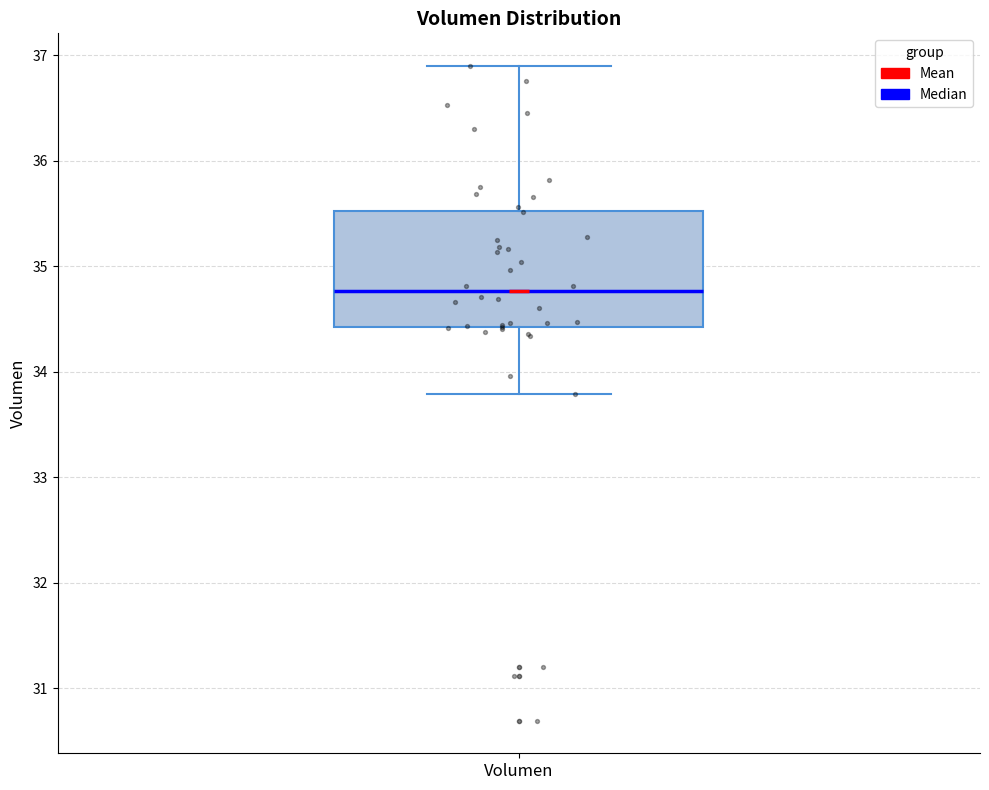

Where is the lower edge of the box for Volumen on the y-axis? The values are not printed on the chart, so give them approximately, as read against the axis.

34.4